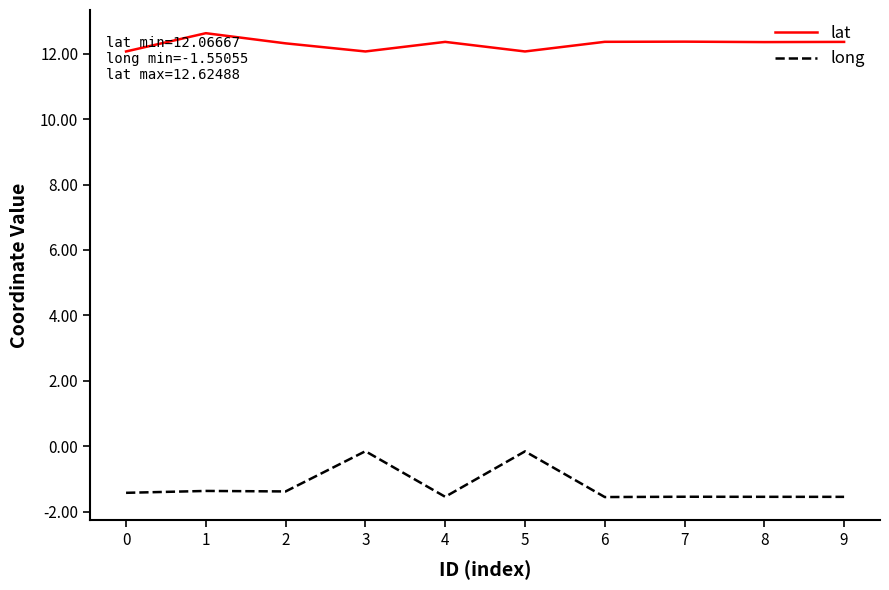

Rank the series by their average value, from highest to lowest.

lat, long